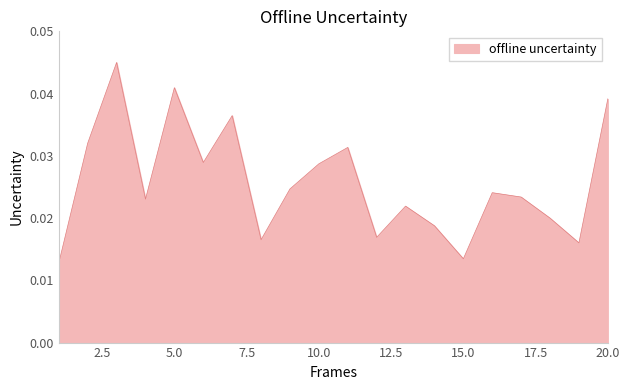

Does the chart have visible grid lines?

No